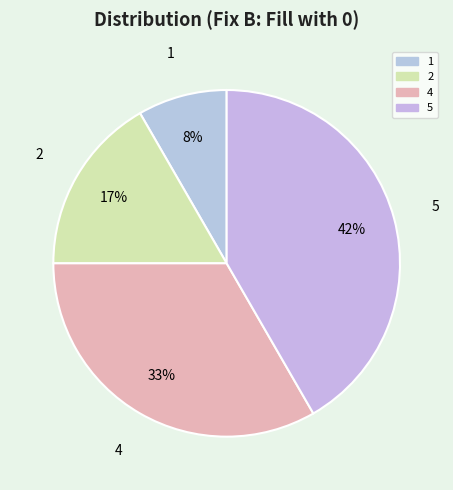

Is there a majority slice in this chart?

No